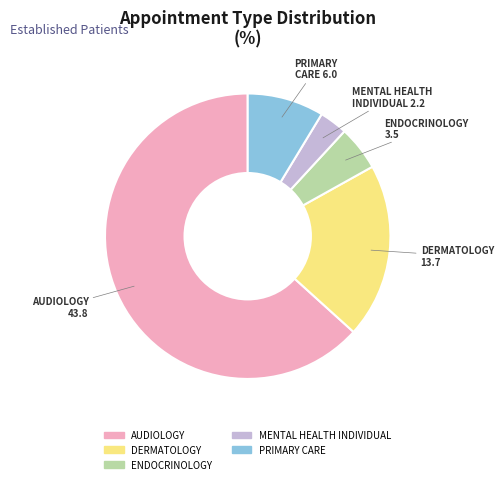

How many segments does this pie chart have?

5